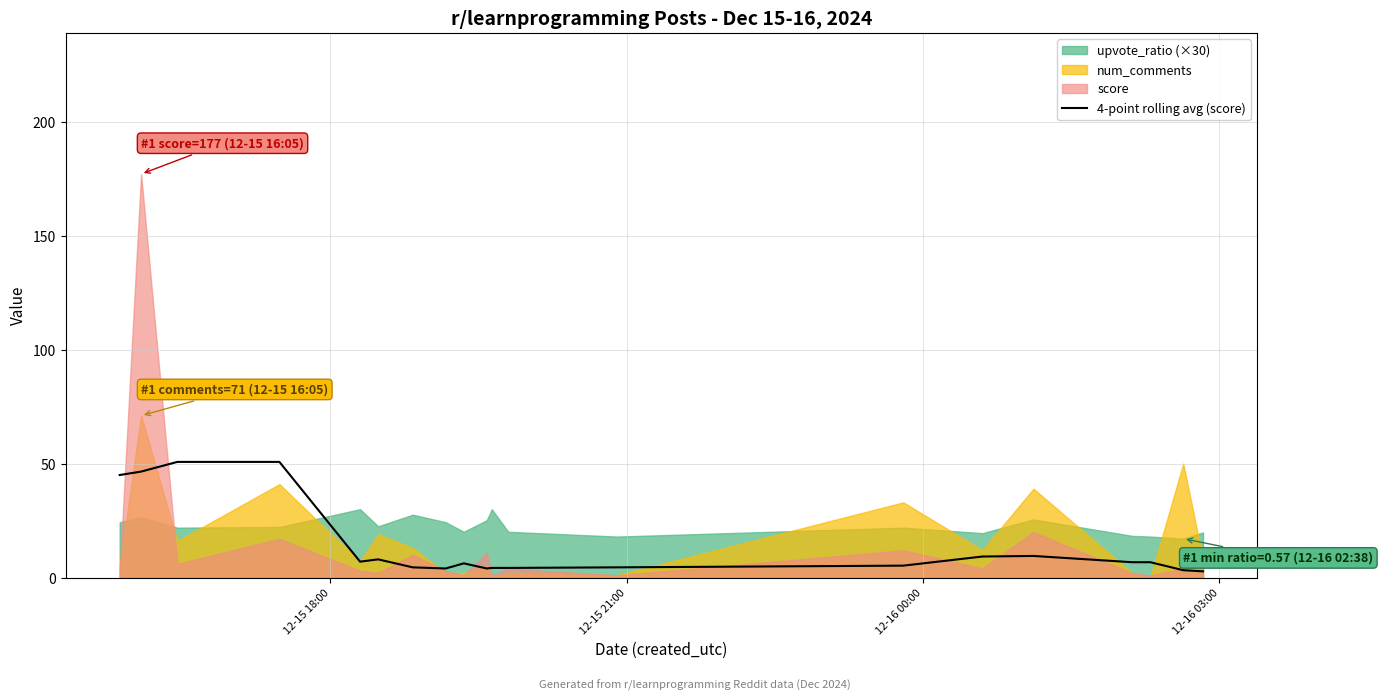

The chart shows a value of 3.9 at 14. True or false?

False